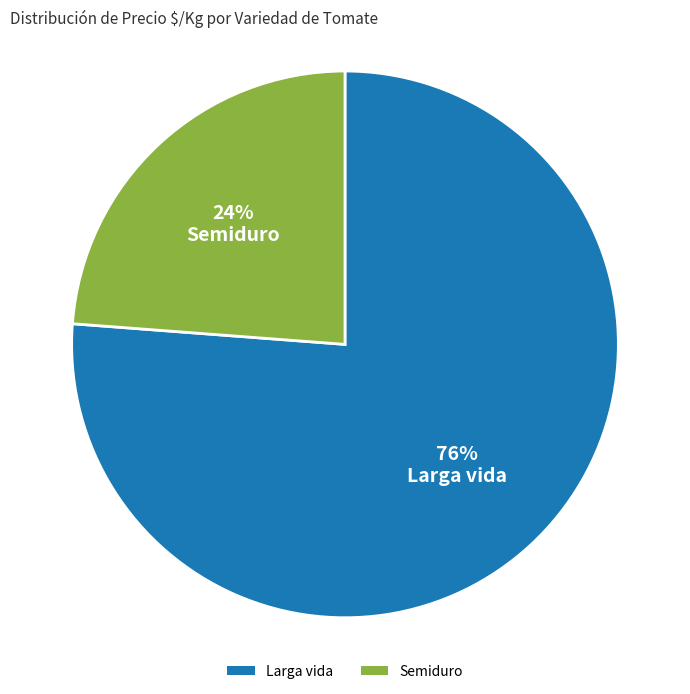

Rank the categories by value from lowest to highest.

Semiduro, Larga vida